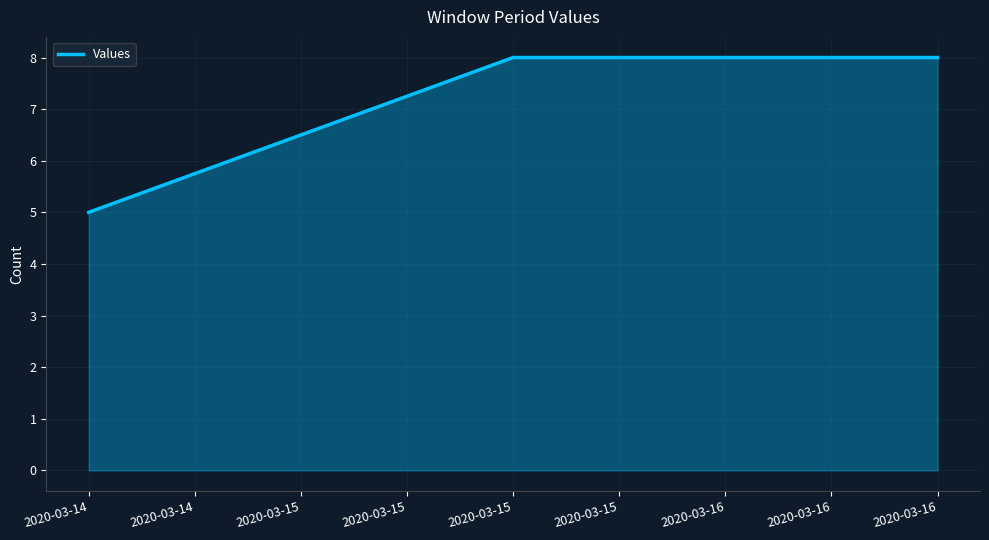

What is the difference between the values at 2020-03-15 and 2020-03-14?

3